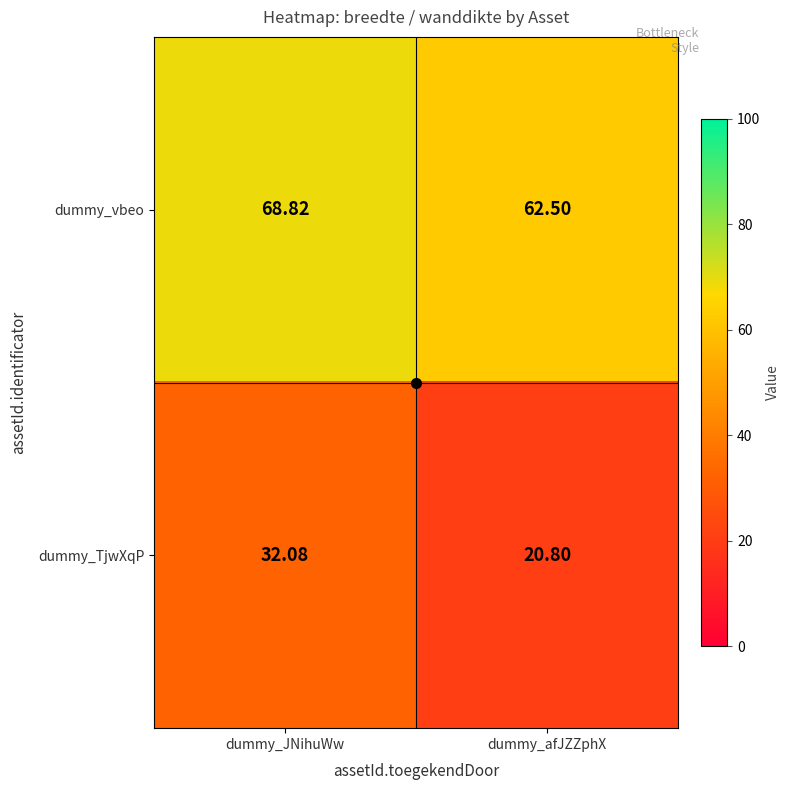

Count the number of data series in this chart.

2